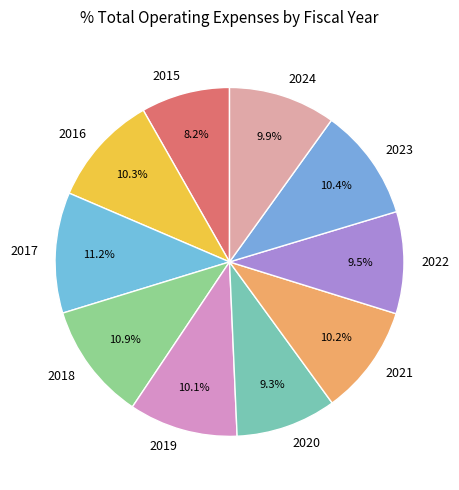

Do 2023 and 2020 together represent more than half of the pie?

No